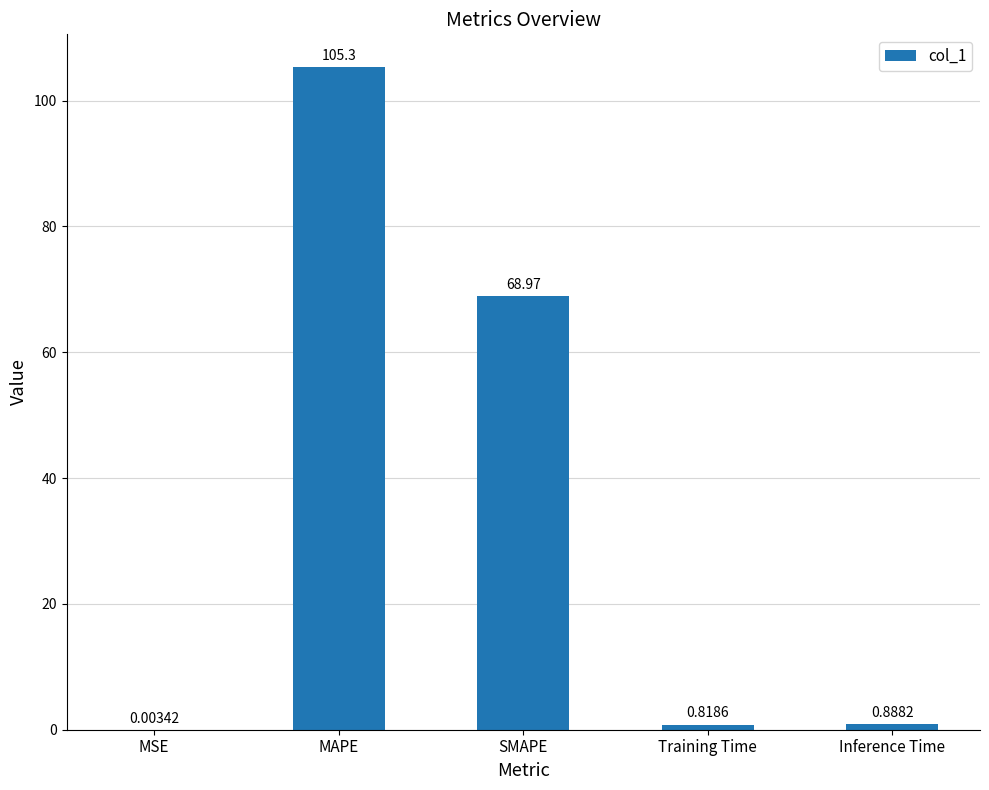

Between MSE and Training Time, which is larger?

Training Time